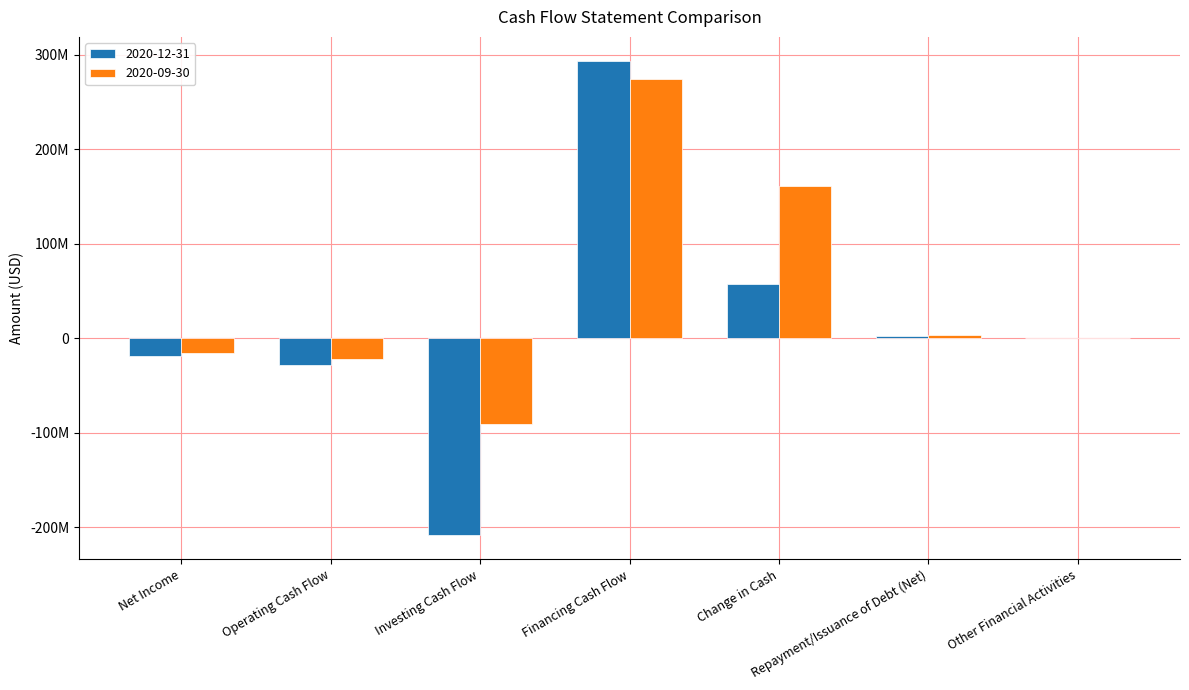

True or false: 2020-09-30 has a value of 3816000 at Repayment/Issuance of Debt (Net).

True